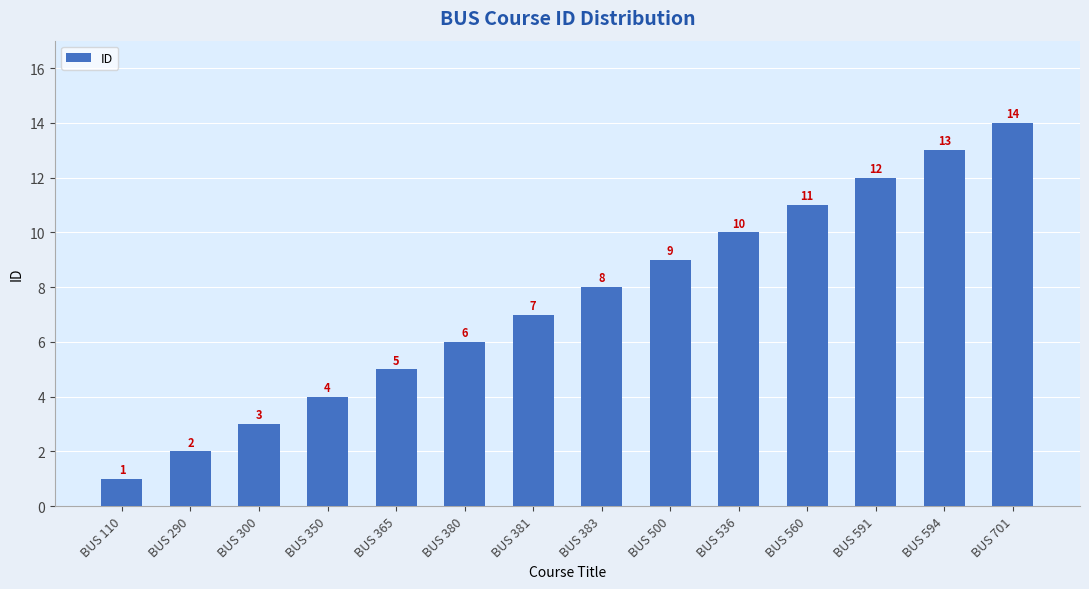

Reading left to right, list all the values displayed in this chart.

1	2	3	4	5	6	7	8	9	10	11	12	13	14